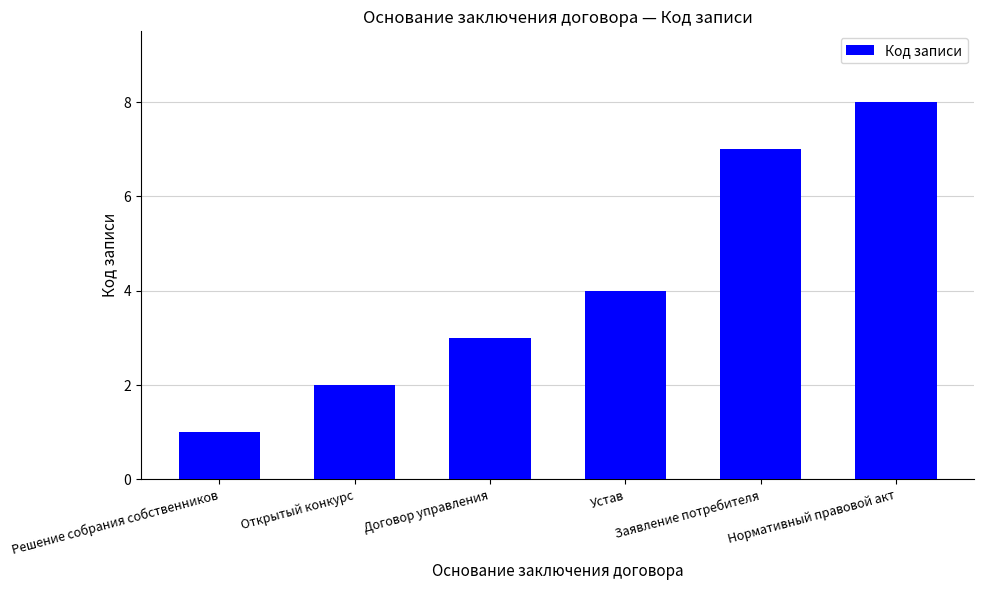

Are the bars horizontal?

No